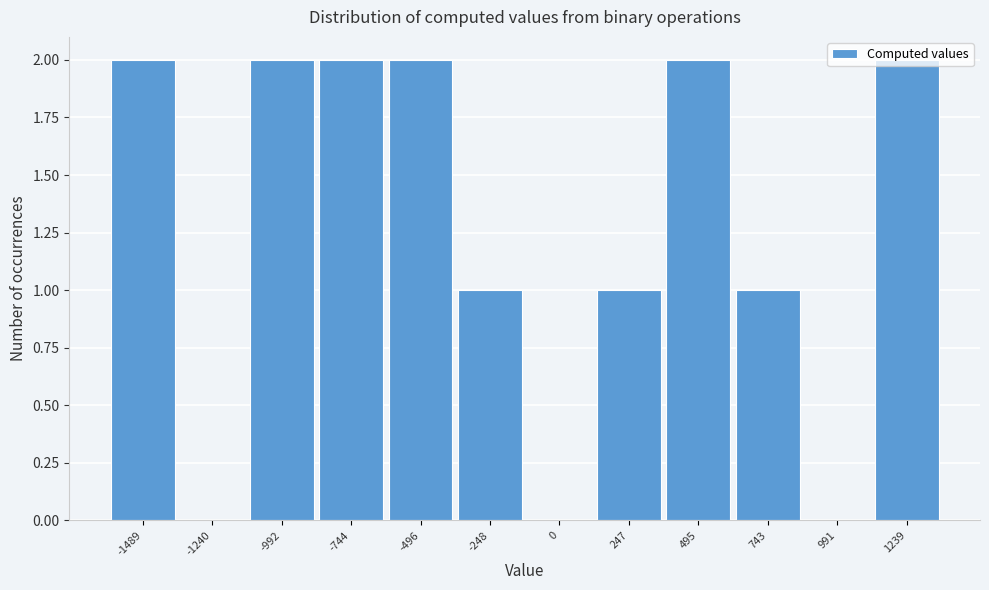

The value at 991 is -1. True or false?

False